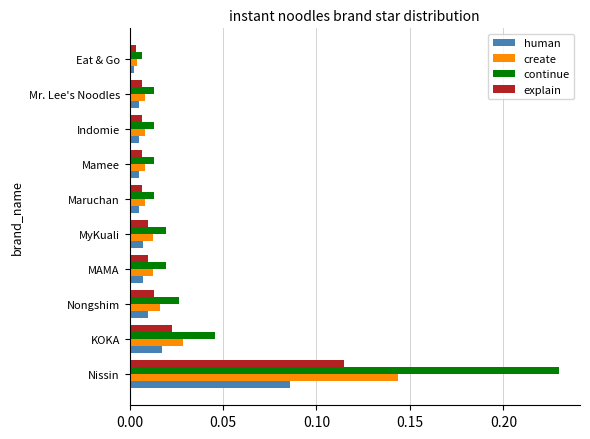

The continue series shows 0.1 at KOKA. True or false?

False